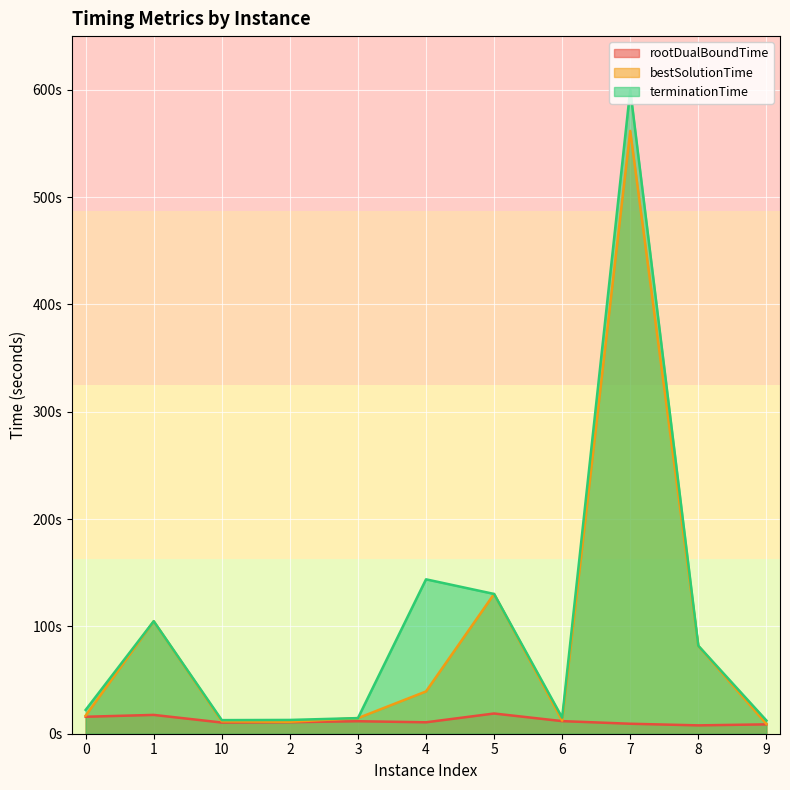

In rootDualBoundTime, how many points are higher than both neighbors (excluding endpoints)?

3